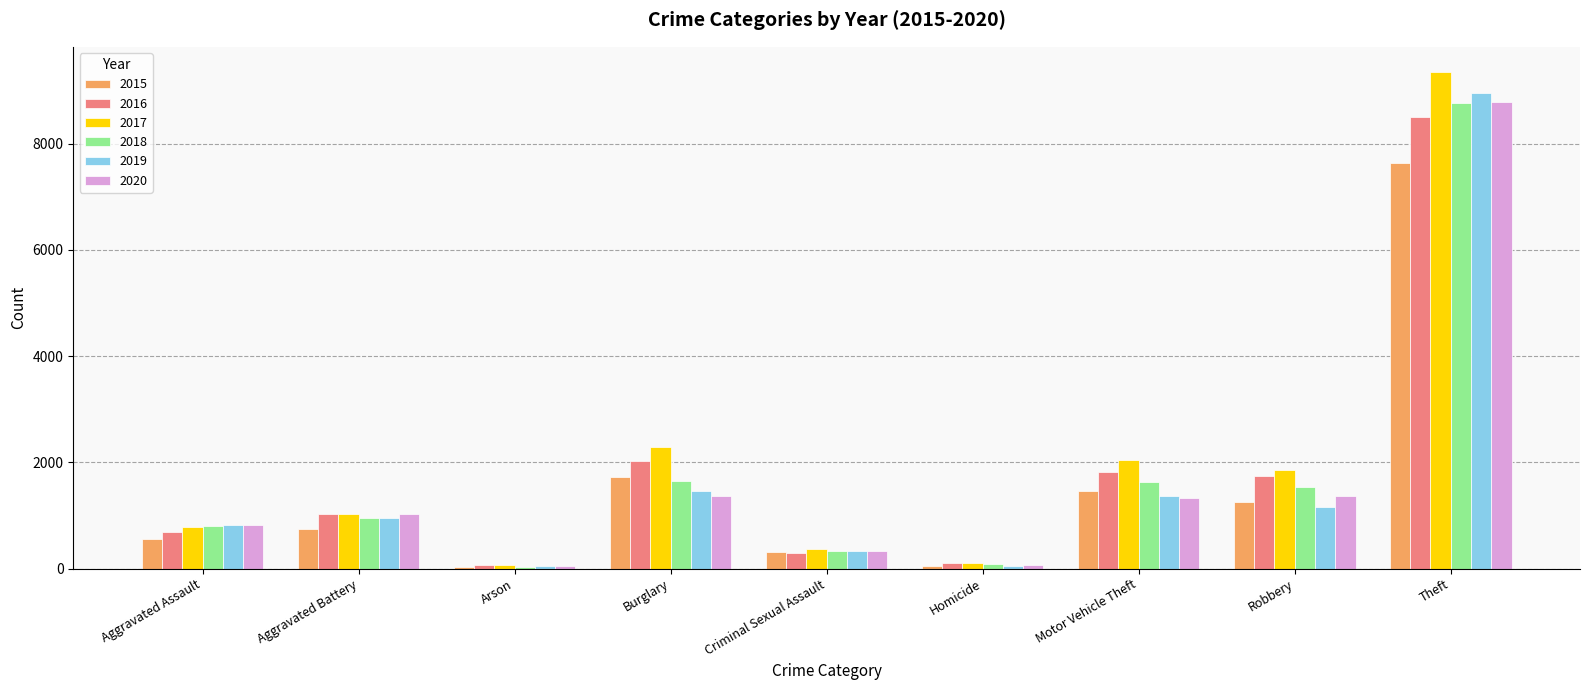

What is the difference between the highest and lowest values at Burglary?

928